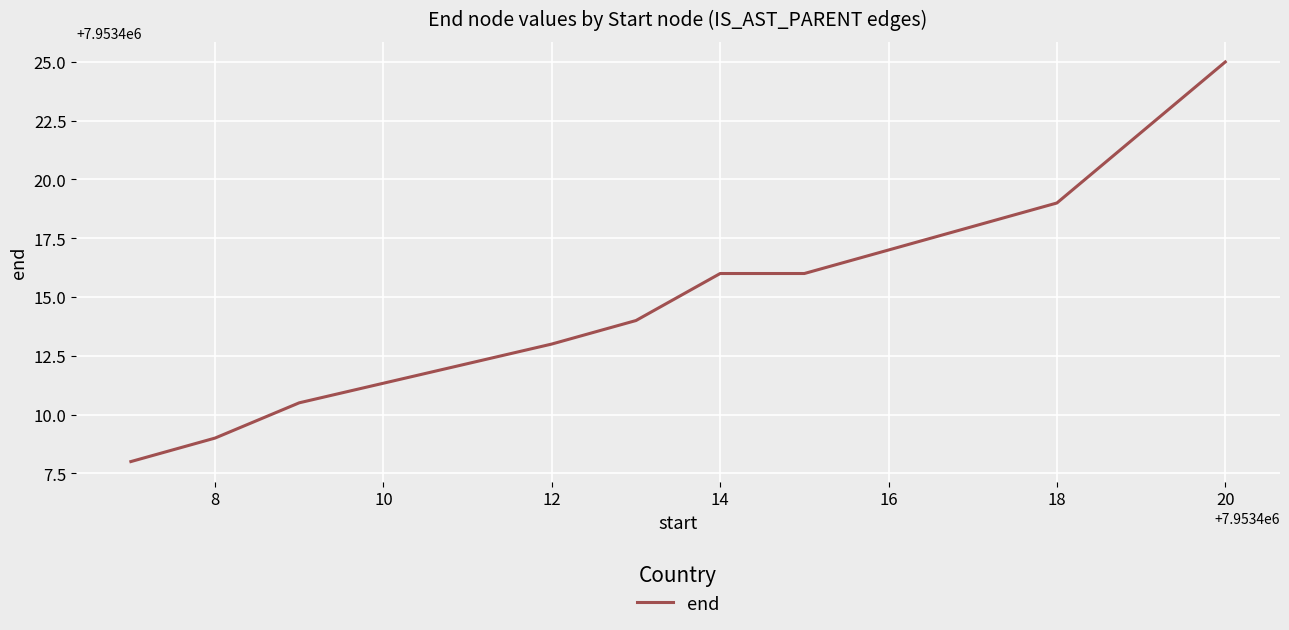

What is the greatest value displayed?

7953425.0